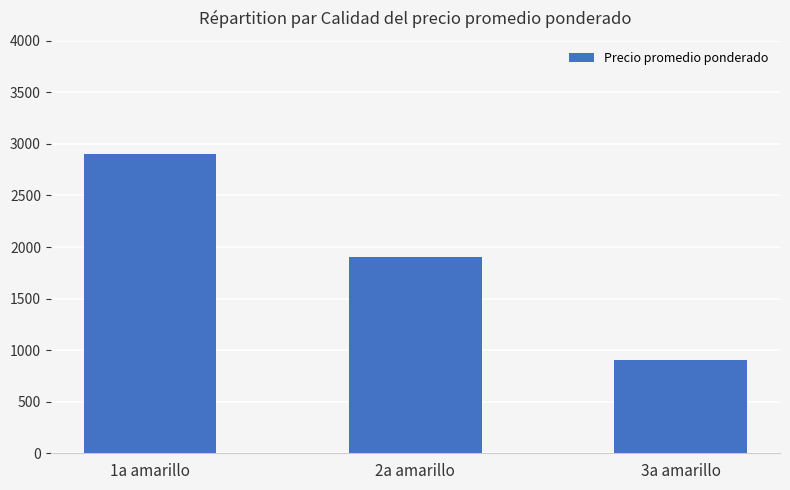

Between 1a amarillo and 2a amarillo, which is larger?

1a amarillo